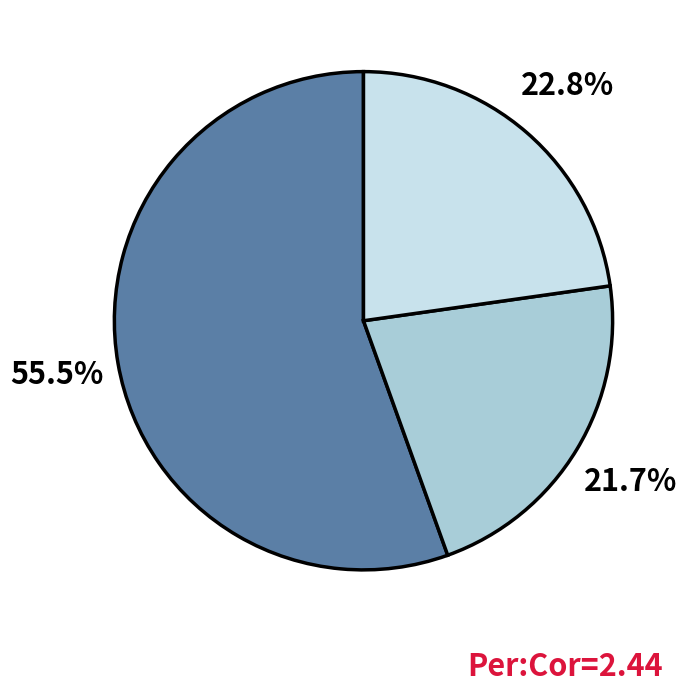

Does any single category account for the majority?

Yes